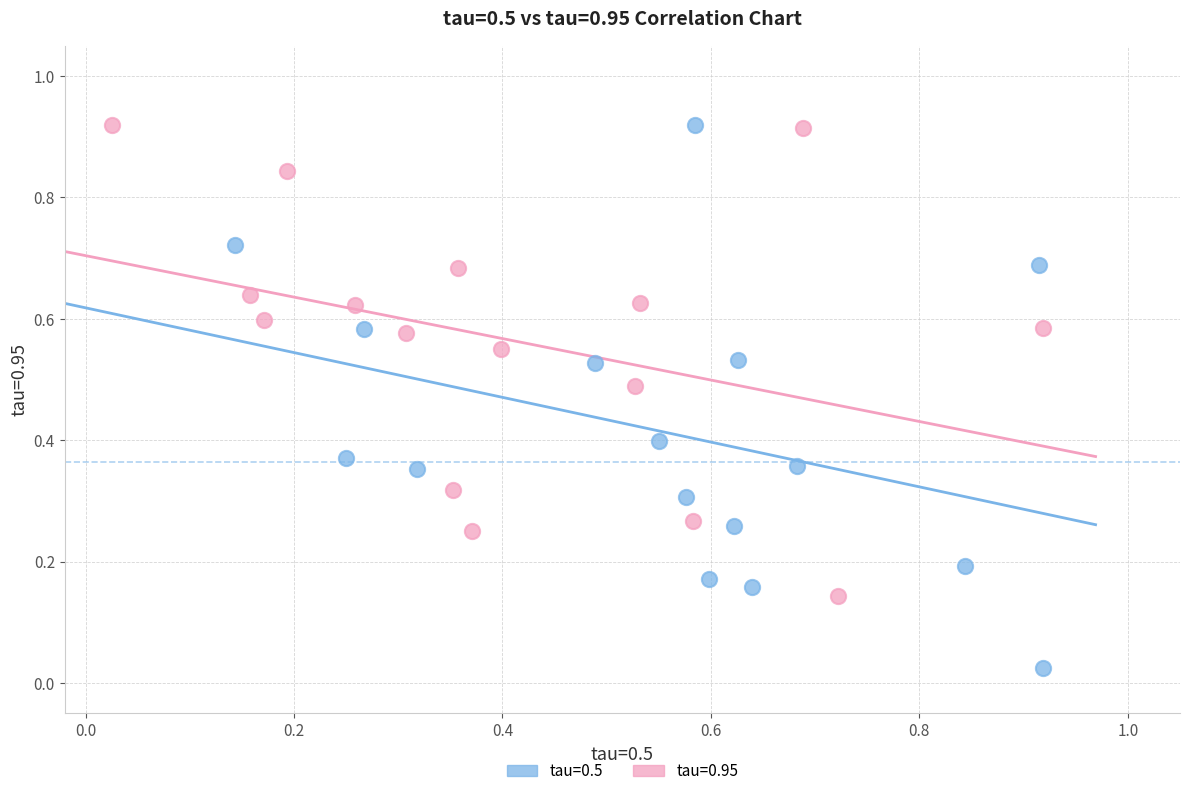

Which series has the largest Y range (max minus min)?

tau=0.5